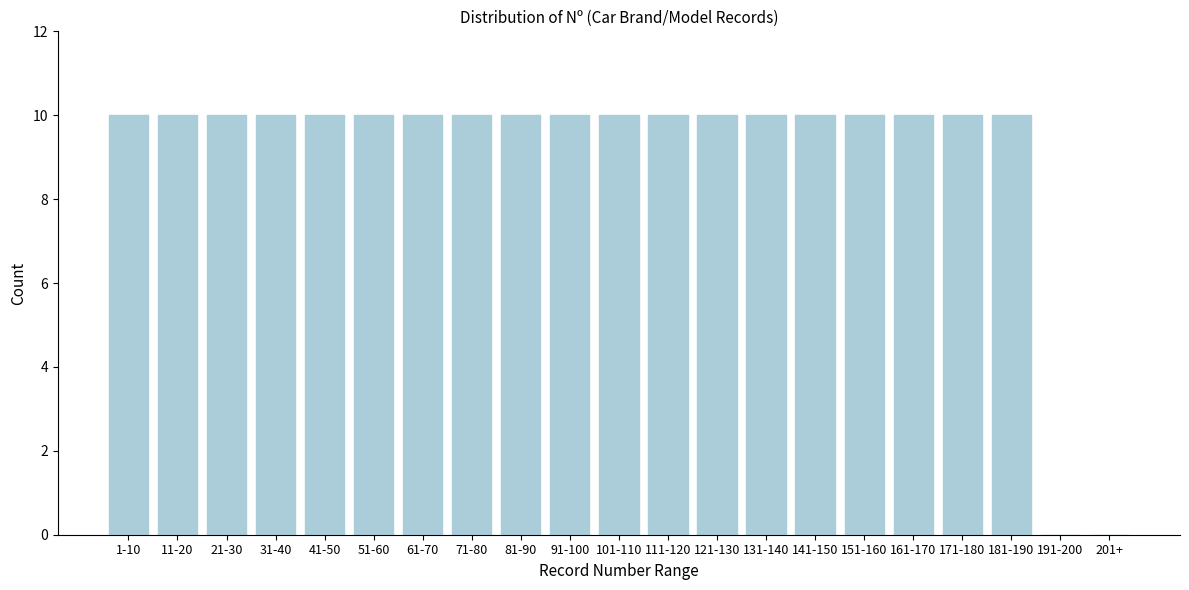

Reading left to right, extract all data points from this chart.

1-10=10	11-20=10	21-30=10	31-40=10	41-50=10	51-60=10	61-70=10	71-80=10	81-90=10	91-100=10	101-110=10	111-120=10	121-130=10	131-140=10	141-150=10	151-160=10	161-170=10	171-180=10	181-190=10	191-200=0	201+=0